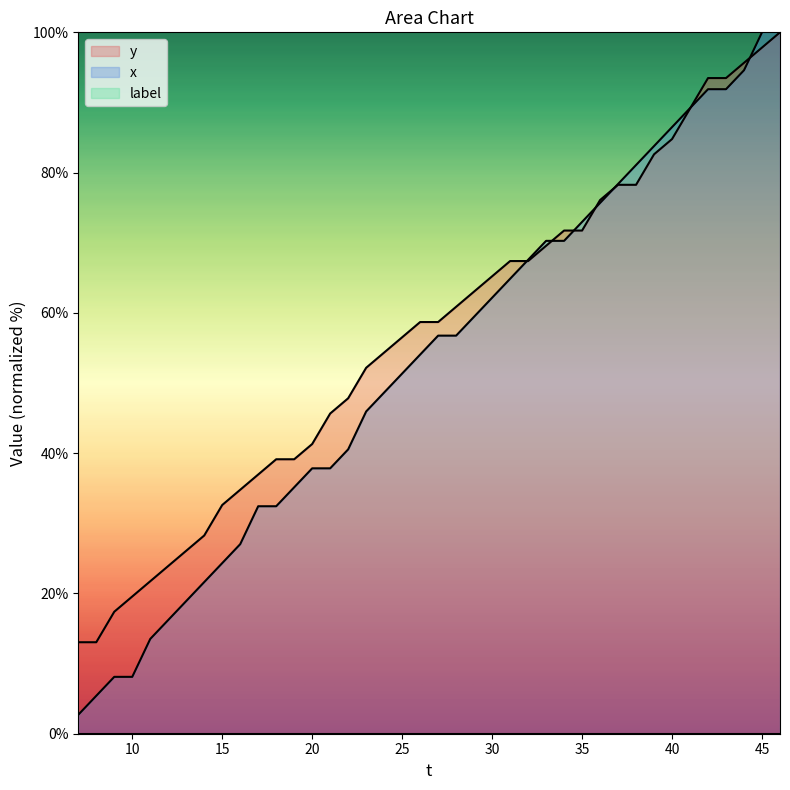

Reading left to right, transcribe all the data shown in this chart.

x: 2.7	5.4	8.1	8.1	13.5	16.2	18.9	21.6	24.3	27.0	32.4	32.4	35.1	37.8	37.8	40.5	45.9	48.6	51.4	54.1	56.8	56.8	59.5	62.2	64.9	67.6	70.3	70.3	73.0	75.7	78.4	81.1	83.8	86.5	89.2	91.9	91.9	94.6	100.0	102.7
y: 13.0	13.0	17.4	19.6	21.7	23.9	26.1	28.3	32.6	34.8	37.0	39.1	39.1	41.3	45.7	47.8	52.2	54.3	56.5	58.7	58.7	60.9	63.0	65.2	67.4	67.4	69.6	71.7	71.7	76.1	78.3	78.3	82.6	84.8	89.1	93.5	93.5	95.7	97.8	100.0